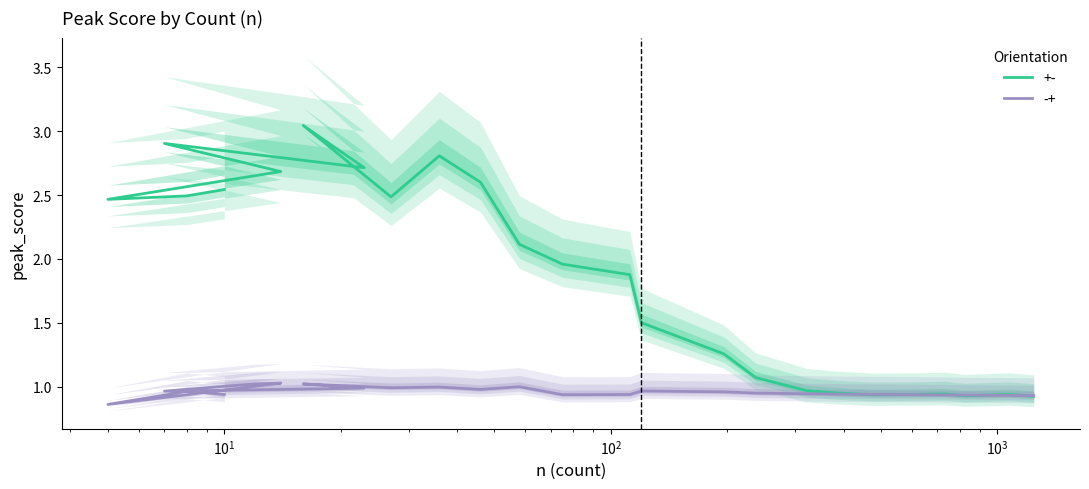

How many times do -+ and +- cross each other?

5